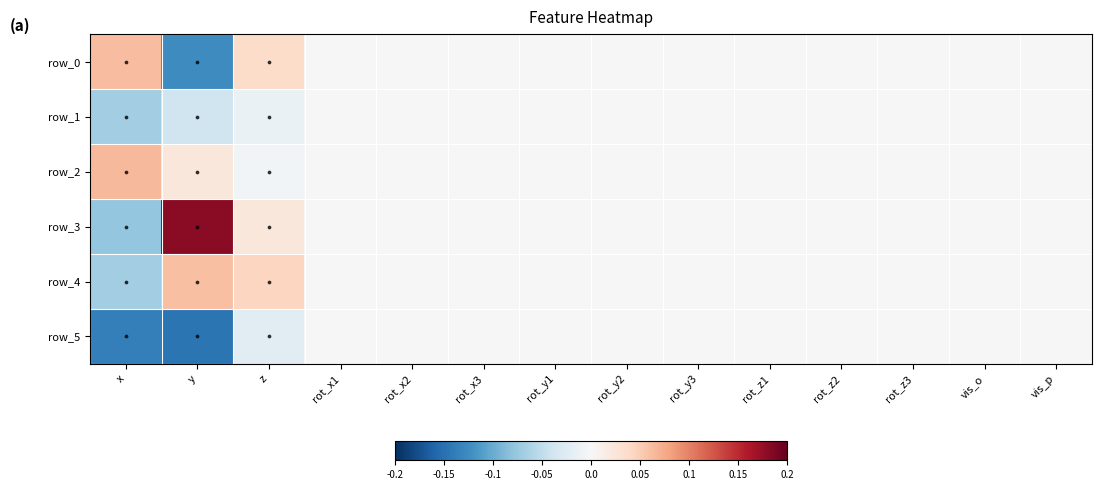

The row_2 series shows -0.0 at rot_z2. True or false?

False